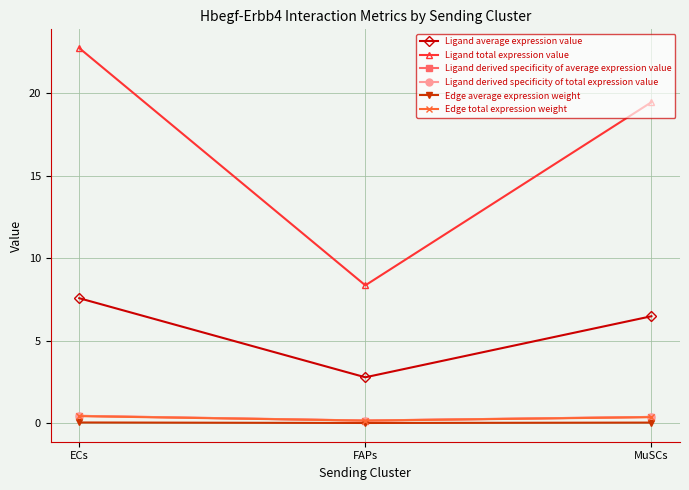

Is this an area chart (filled region under the line)?

No